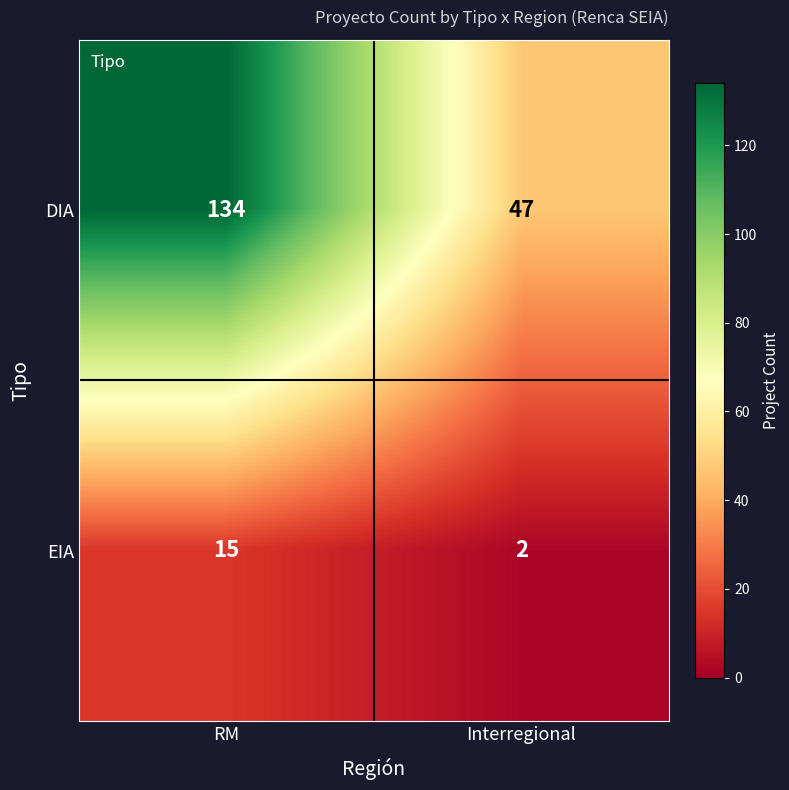

Reading right to left, list all the values displayed in this chart.

DIA: Interregional=47	RM=134
EIA: Interregional=2	RM=15